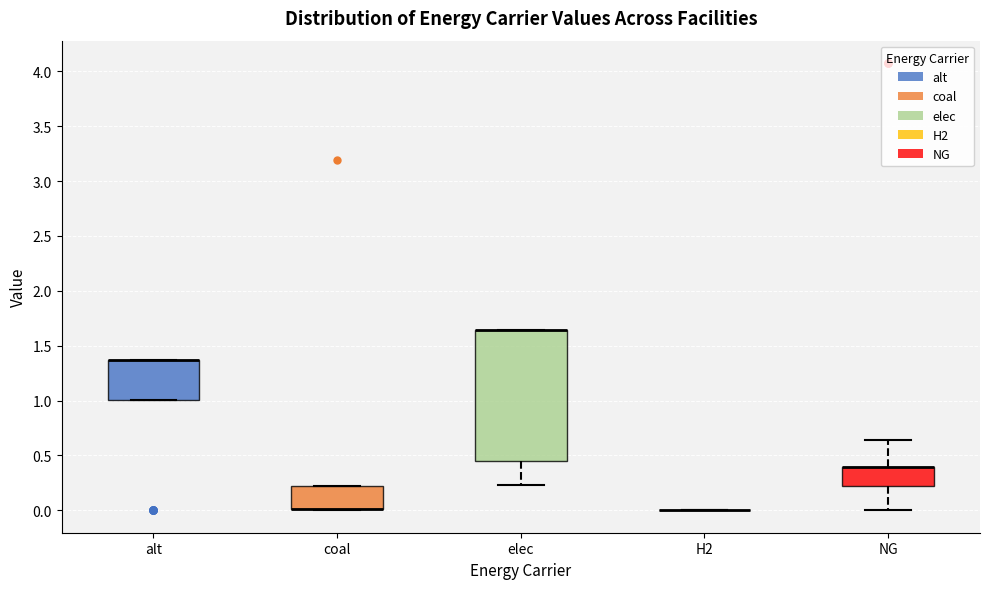

Which box is the tallest, from its lower edge to its upper edge?

elec